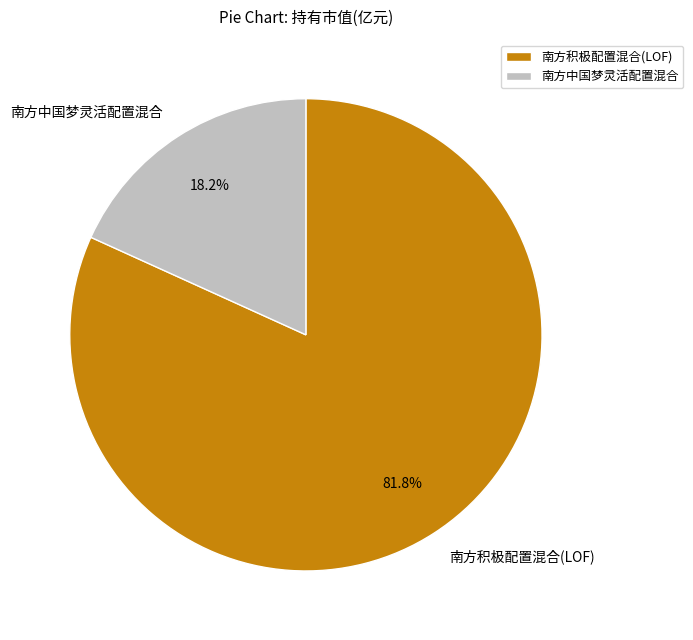

Which slice is the smallest?

南方中国梦灵活配置混合